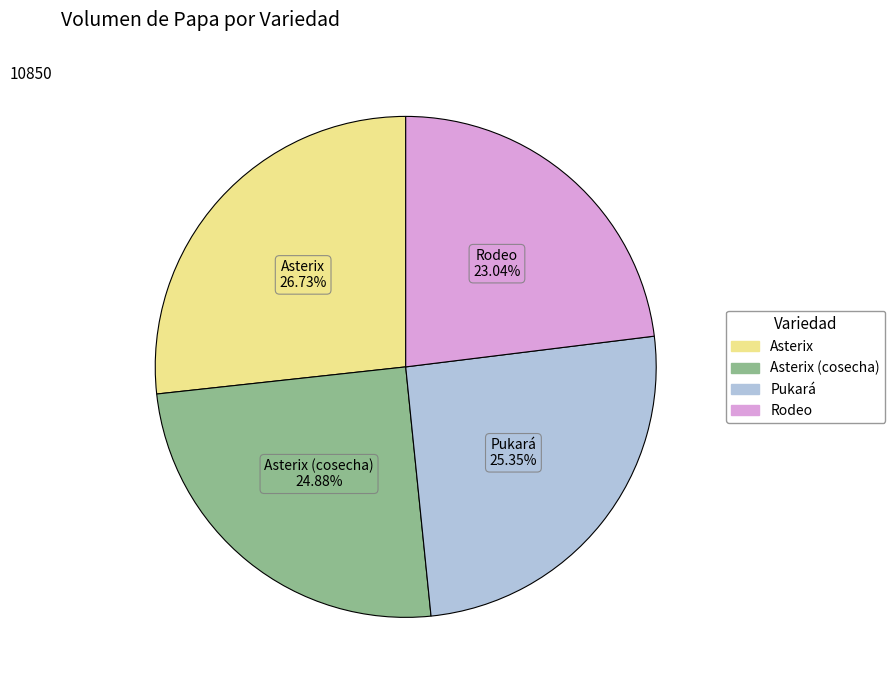

Is there a majority slice in this chart?

No